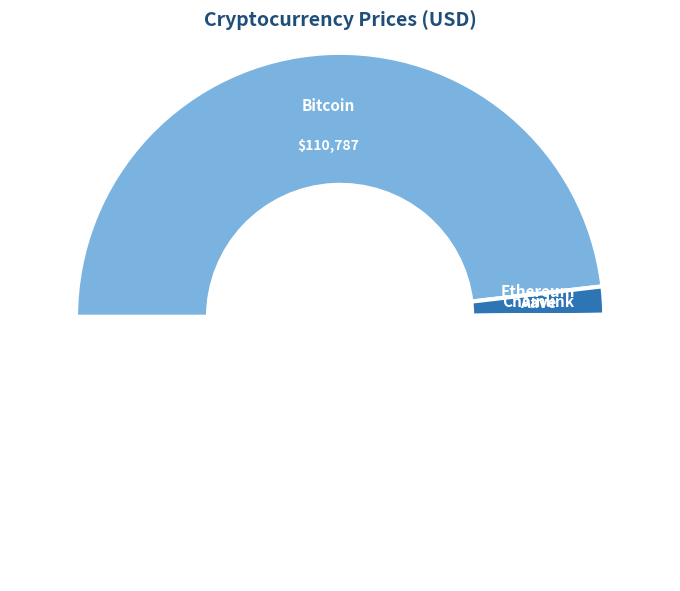

How many slices are in this pie chart?

4